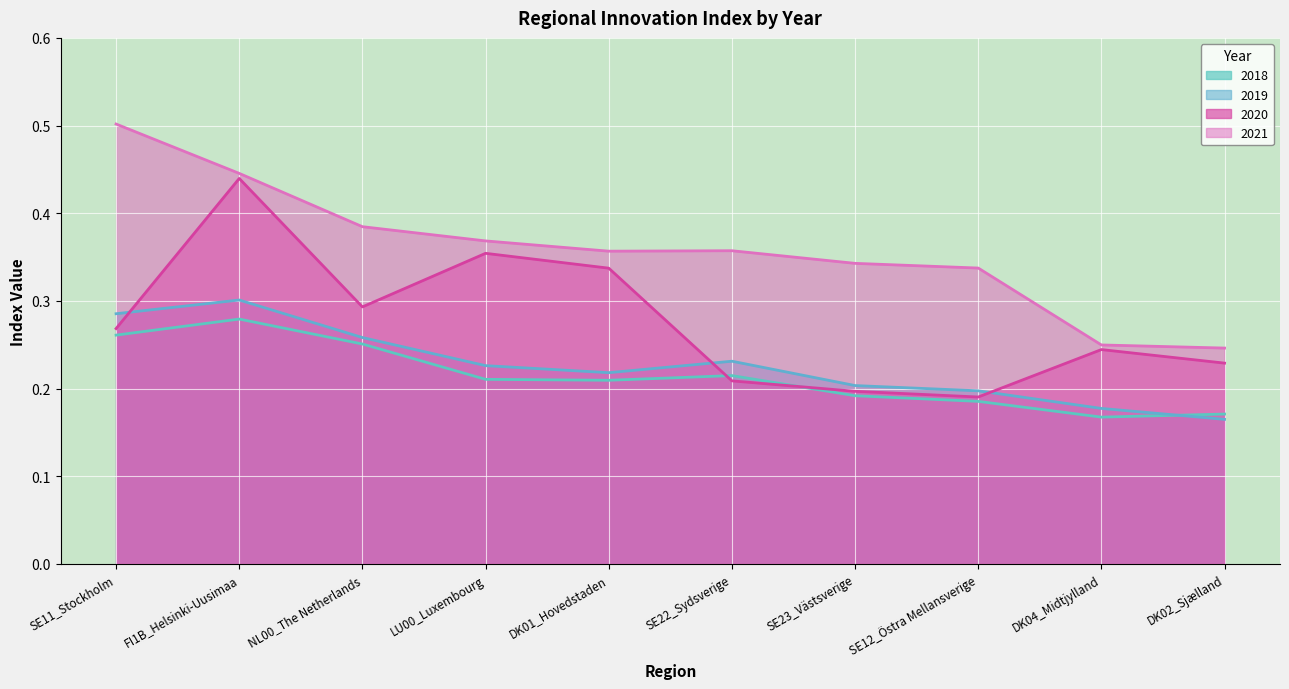

At SE12_Östra Mellansverige, list the series in order from largest to smallest.

2021, 2019, 2020, 2018